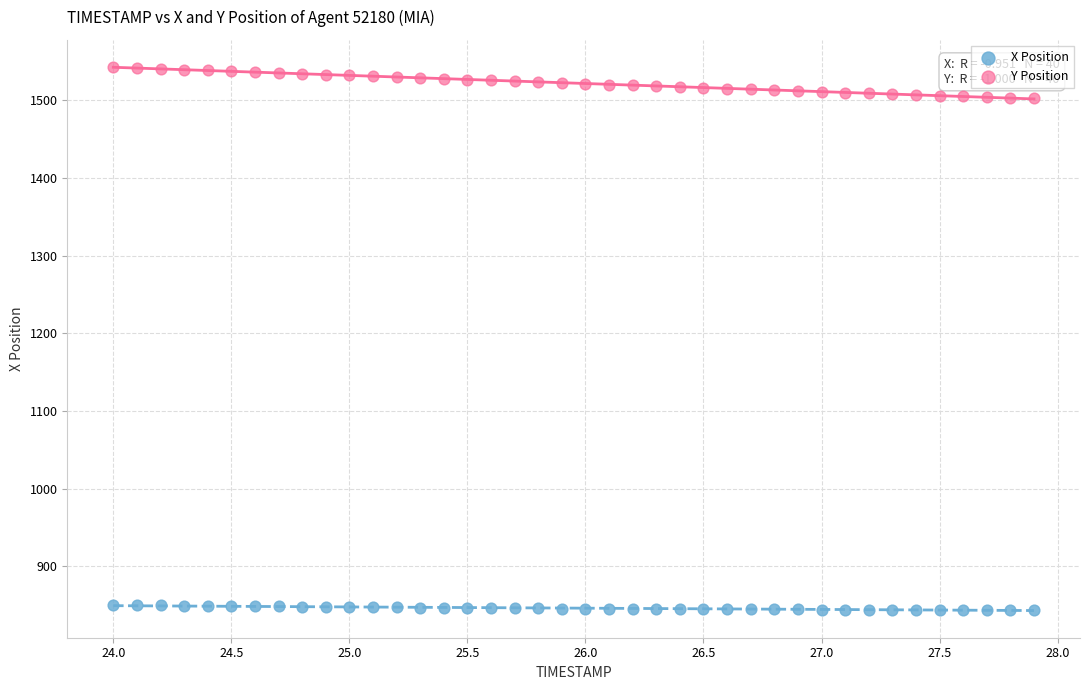

What are all the series names shown in the legend?

X Position, Y Position